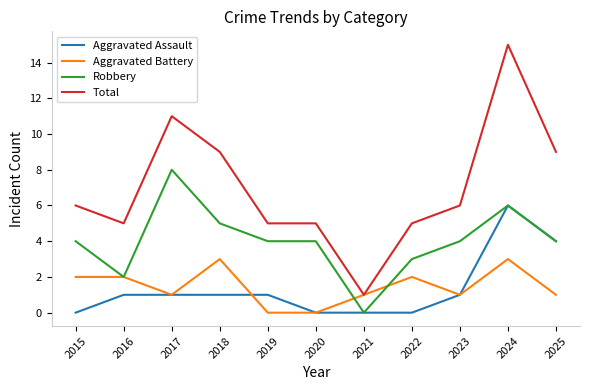

The value of Total at 2018 is 3. True or false?

False